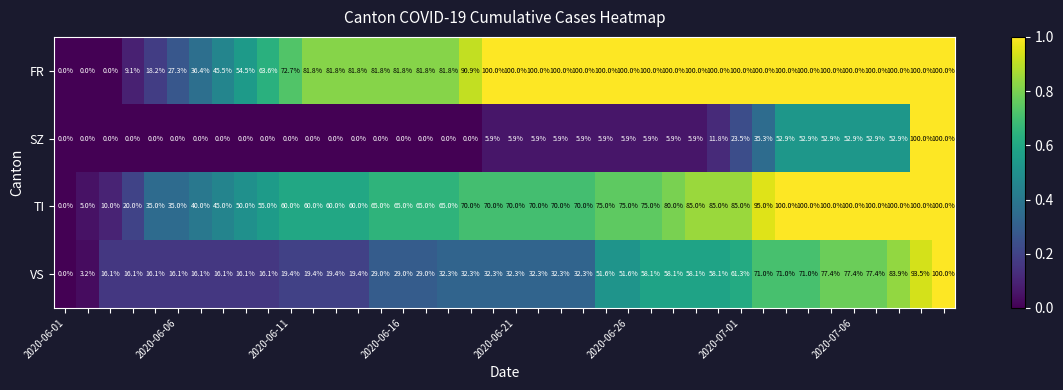

What is the sum of all VS values?

1642.2